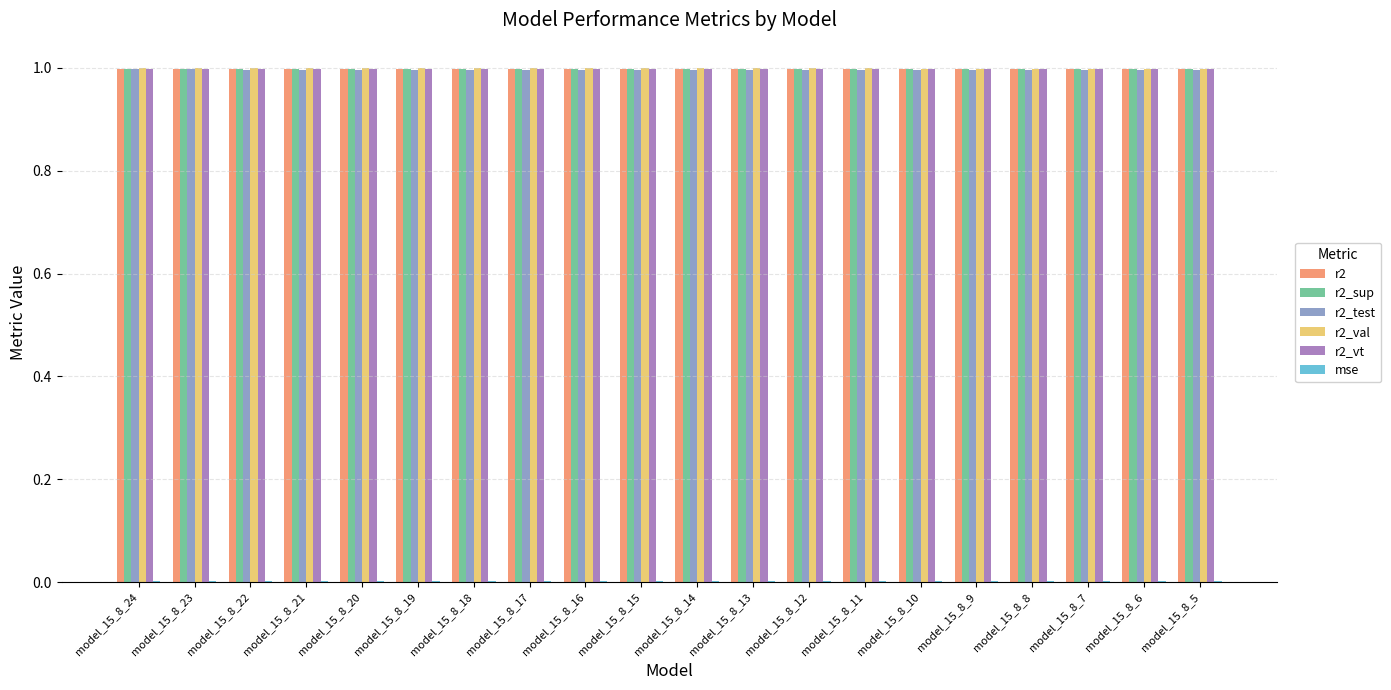

How many groups of bars are there?

20